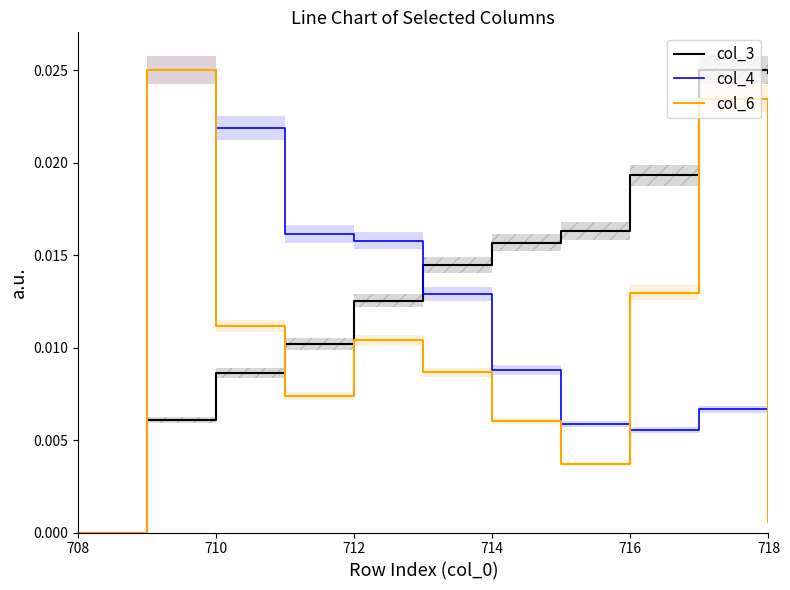

Which category has the lowest value in the col_3 series?

708